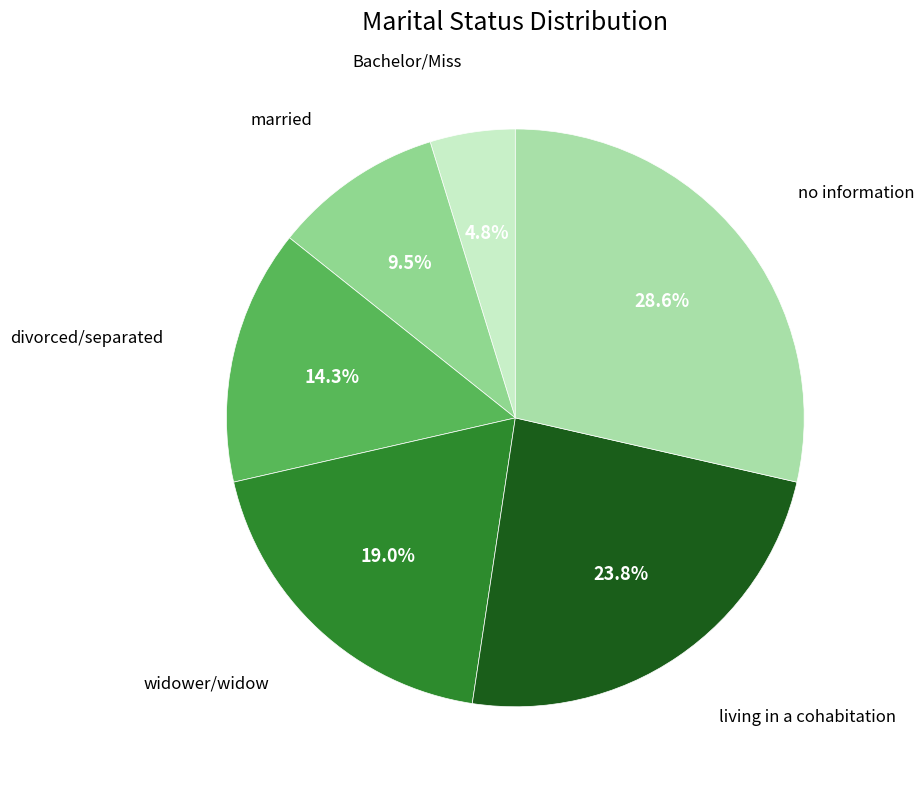

Which has a higher value, no information or widower/widow?

no information